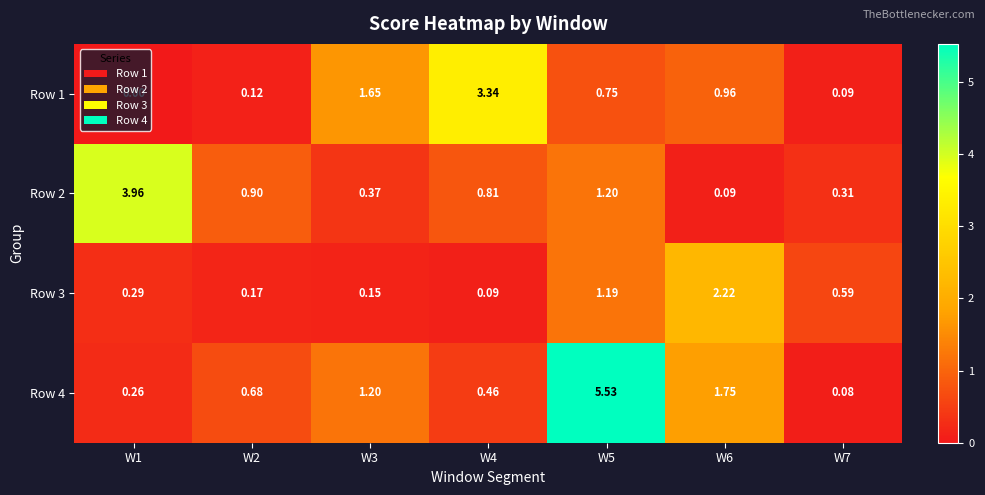

How many data points does each series have?

7